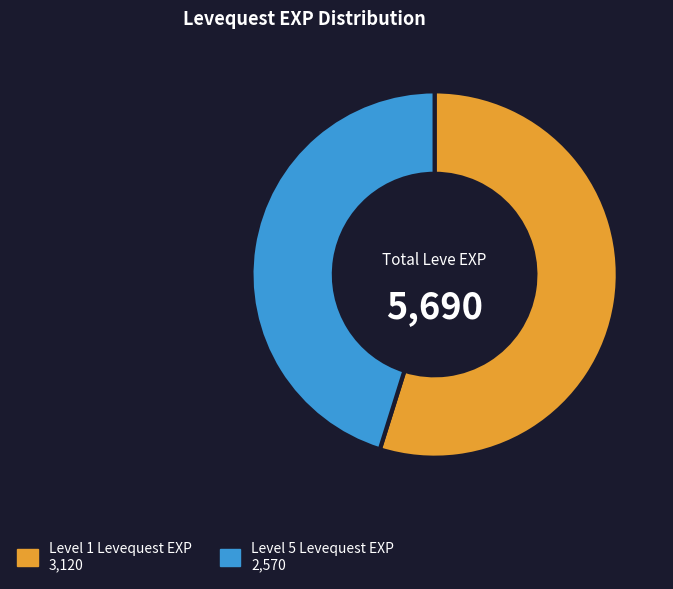

Is there any slice that represents more than half of the pie?

Yes